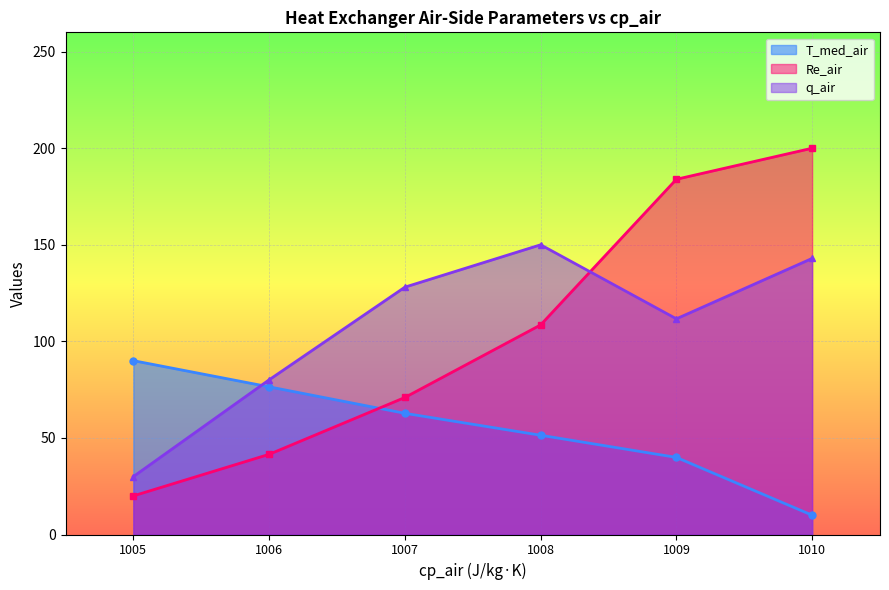

Rank the series by their maximum value, from lowest to highest.

T_med_air, q_air, Re_air